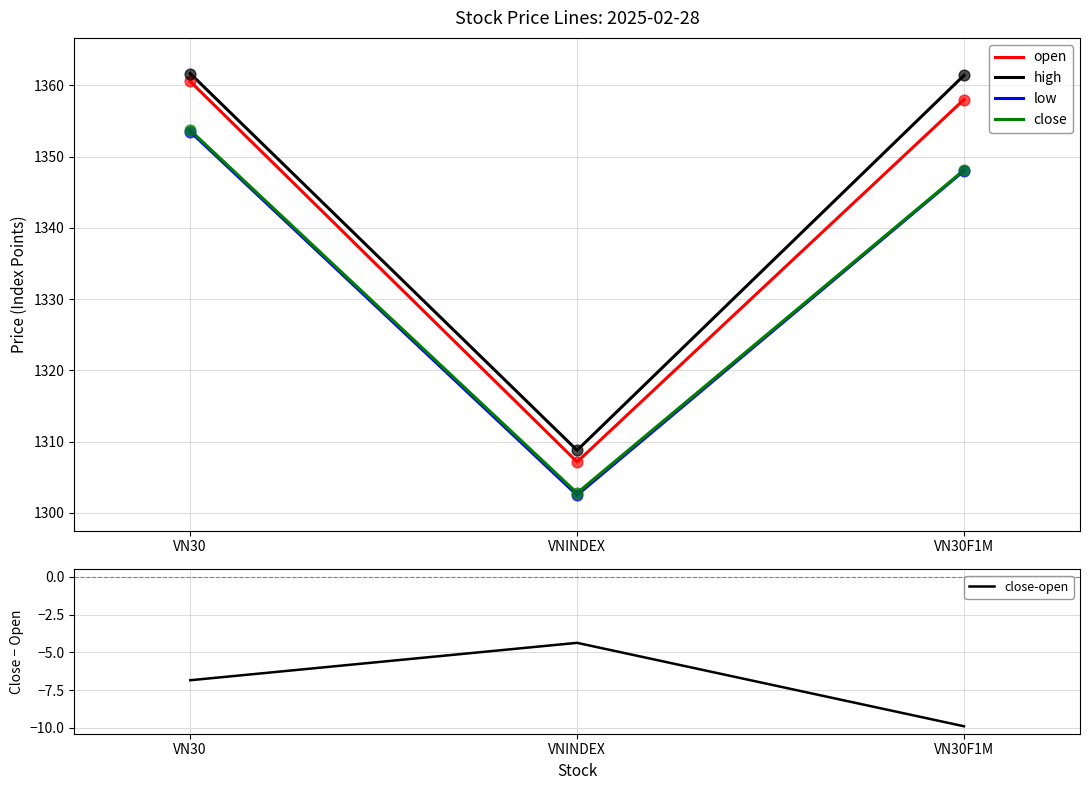

Is the value of low at VN30 greater than the value of high at VN30?

No